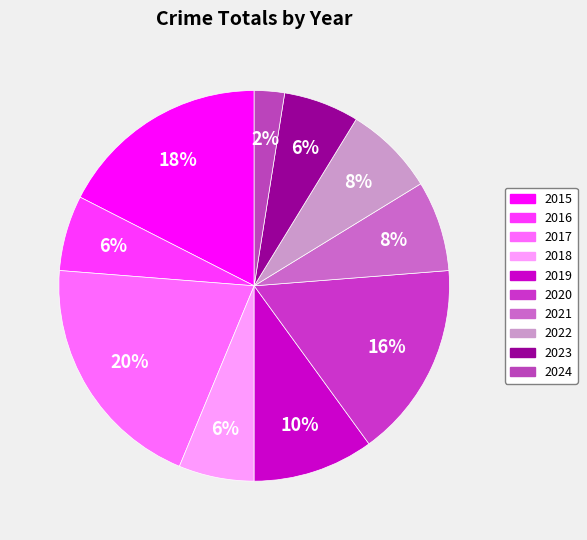

To the nearest percent, what is the difference between the largest and smallest slice percentages?

18%